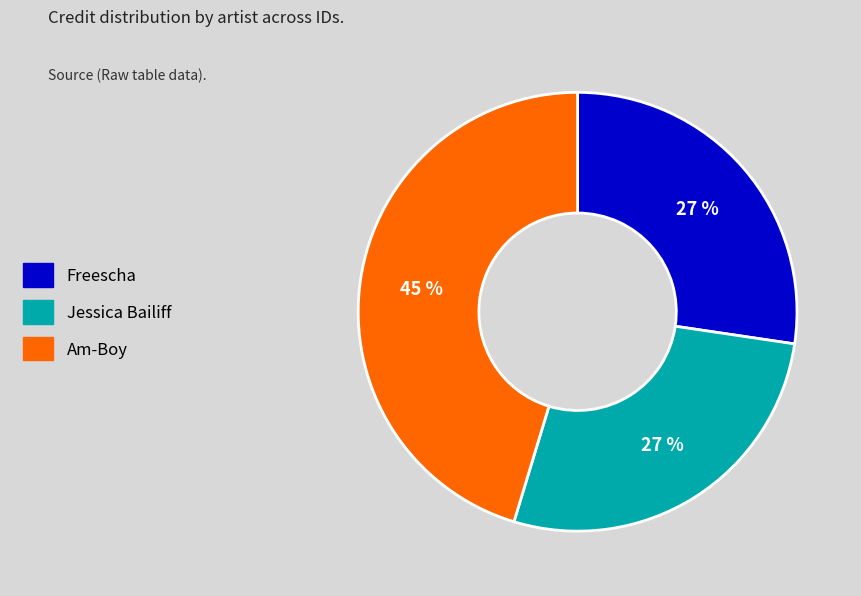

To the nearest percent, what is the average slice percentage?

33%